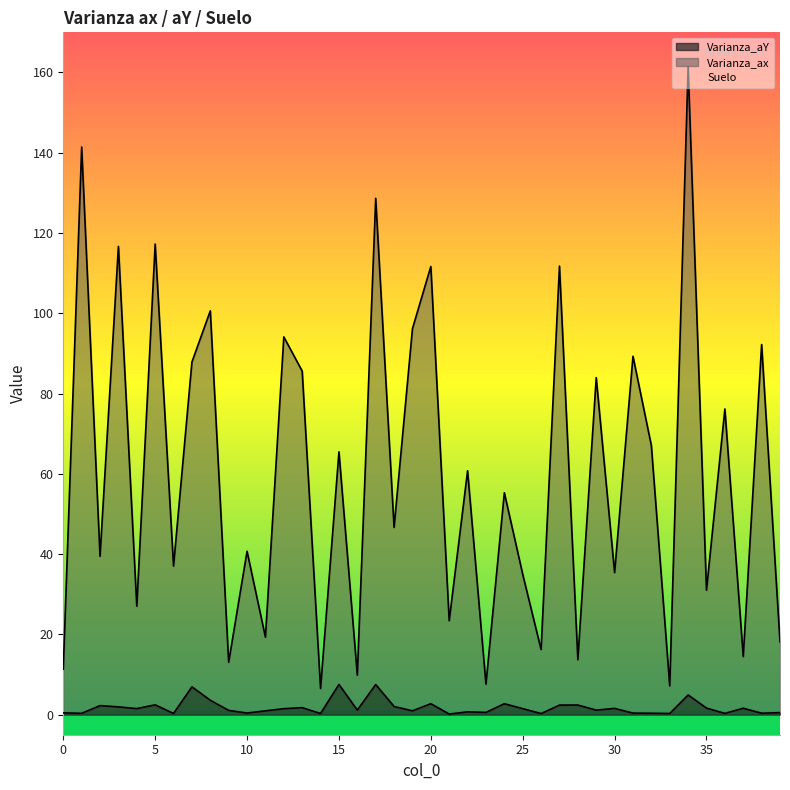

Where is the first local minimum for Varianza_ax?

2